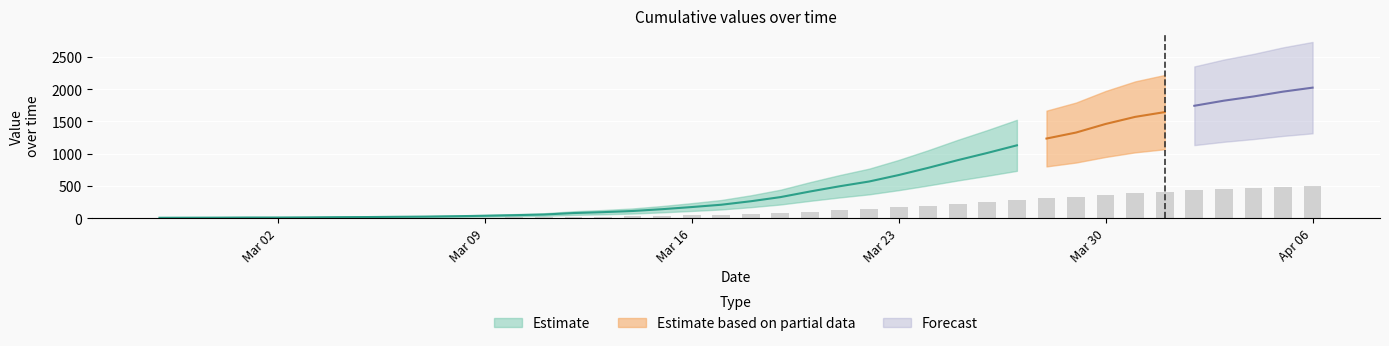

What is the change in value from 2020-03-03 to 2020-04-02?

+432.5